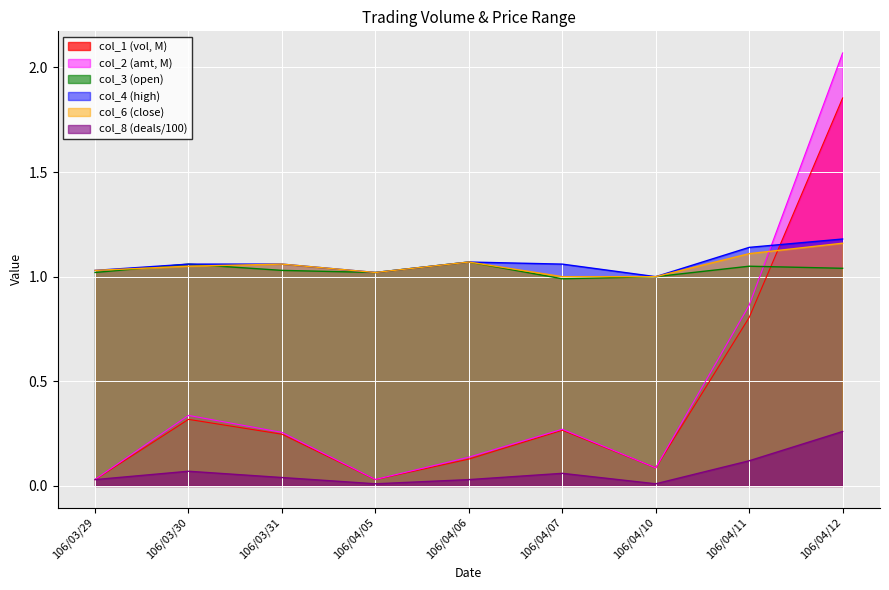

At 106/03/29, list the series in order from smallest to largest.

col_1, col_8, col_2, col_3, col_4, col_6